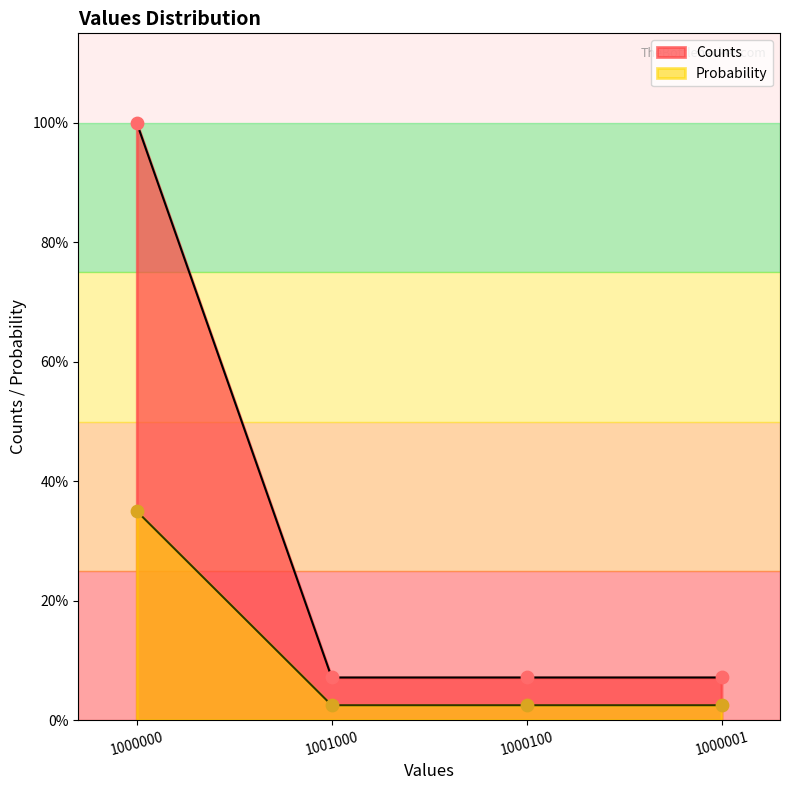

Which series contains the lowest Y value?

Probability